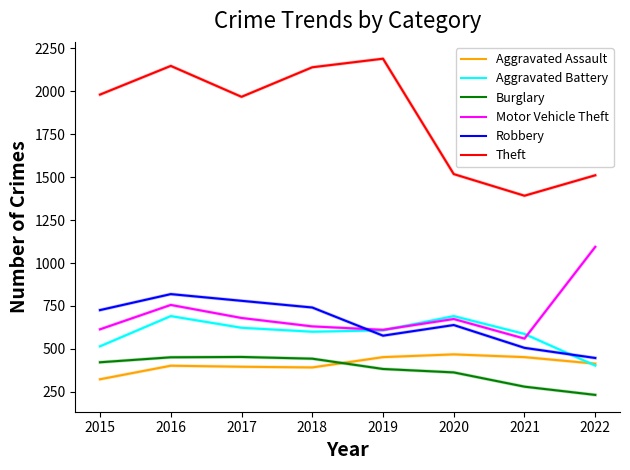

What is the maximum value for Motor Vehicle Theft?

1094